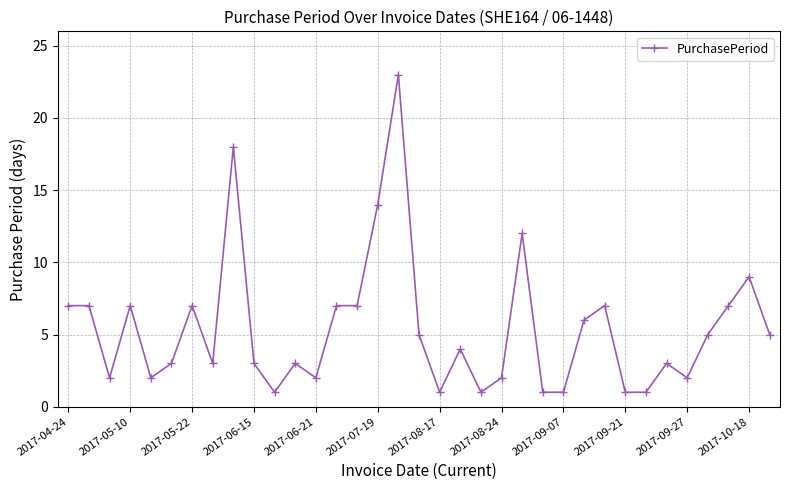

What is the minimum value shown in the chart?

1